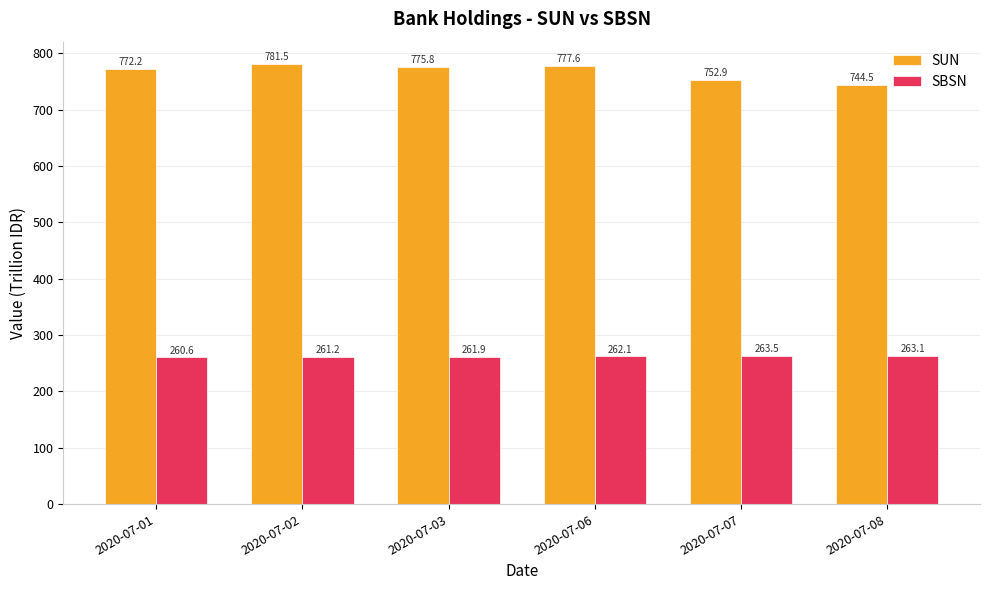

How many data points in SUN are above 775?

3